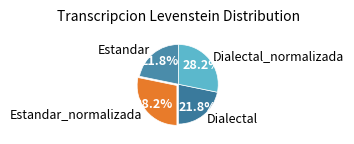

To the nearest percent, what portion does Dialectal represent?

22%